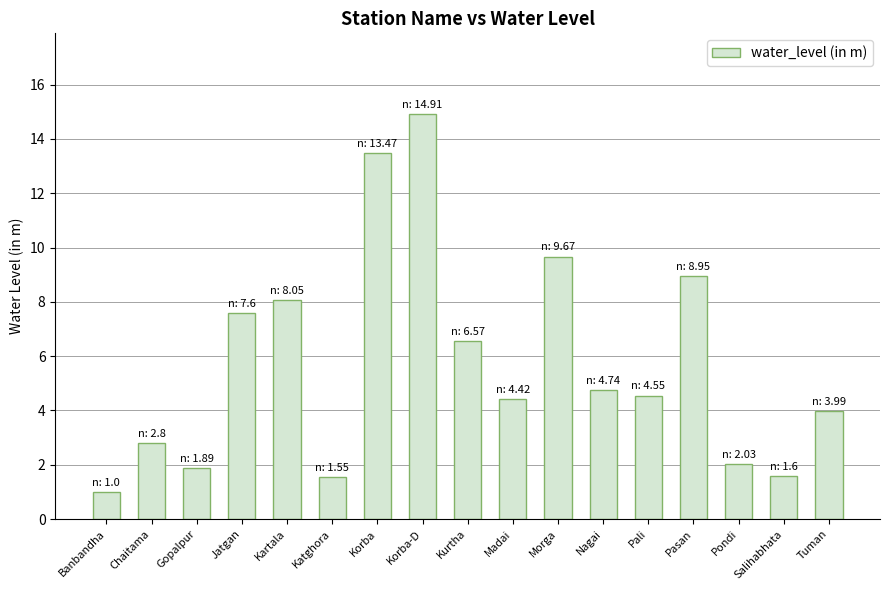

What is the approximate value at Pondi?

2.0